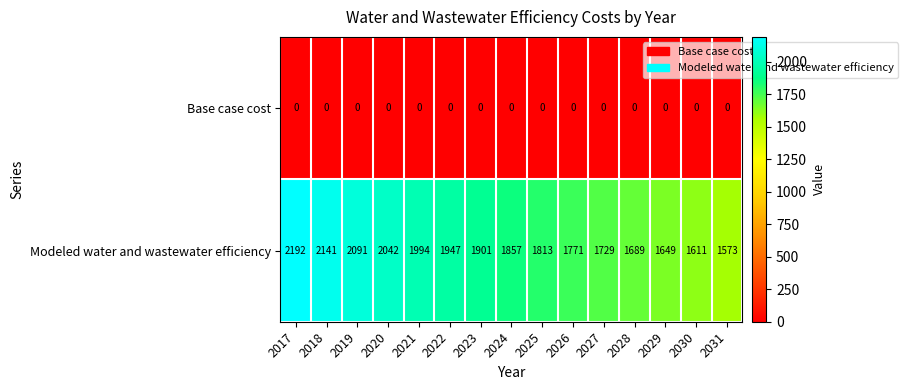

Reading right to left, list all the values displayed in this chart.

Base case cost: 0	0	0	0	0	0	0	0	0	0	0	0	0	0	0
Modeled water and wastewater efficiency: 1573	1611	1649	1689	1729	1771	1813	1857	1901	1947	1994	2042	2091	2141	2192